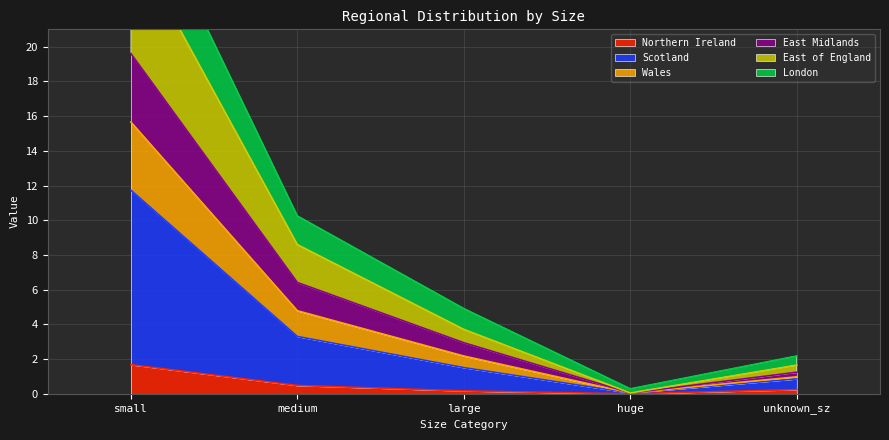

Is it true that Northern Ireland equals 1.7 at small?

True